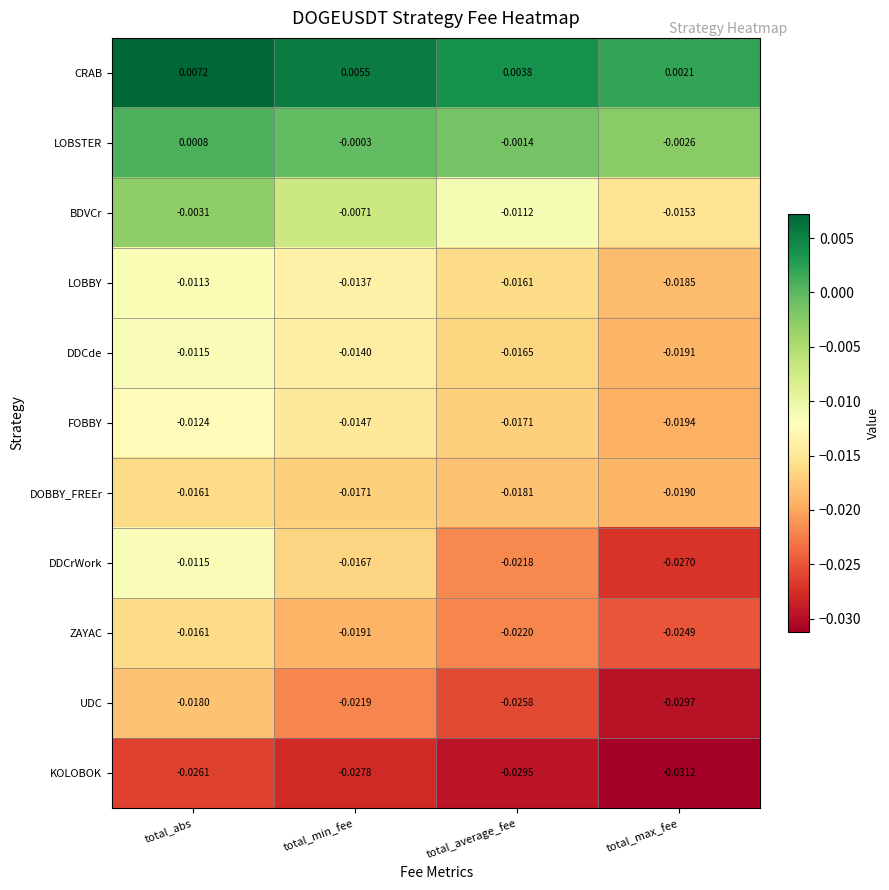

How many series are shown in this chart?

11